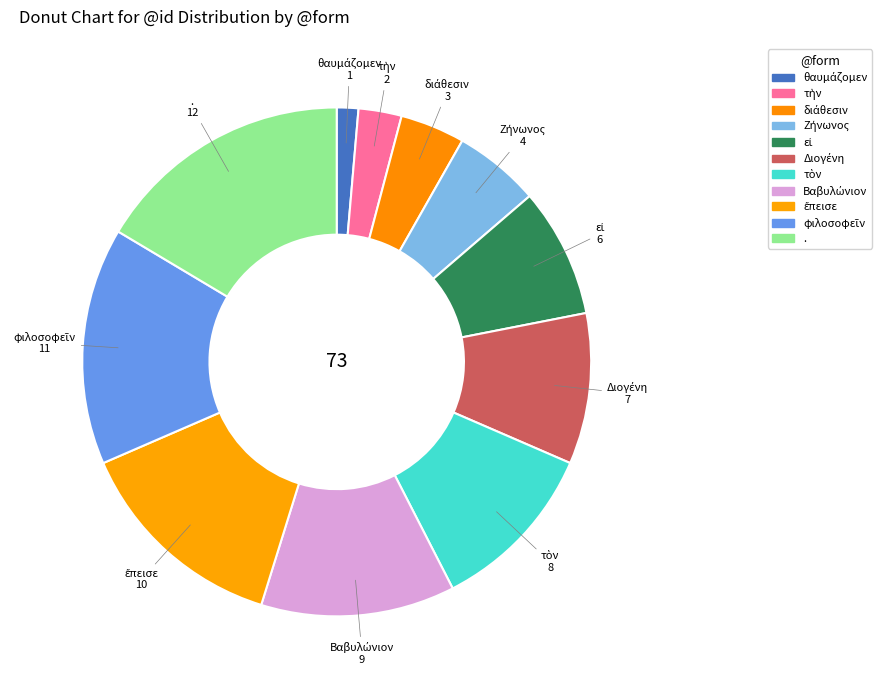

How many segments does this pie chart have?

11